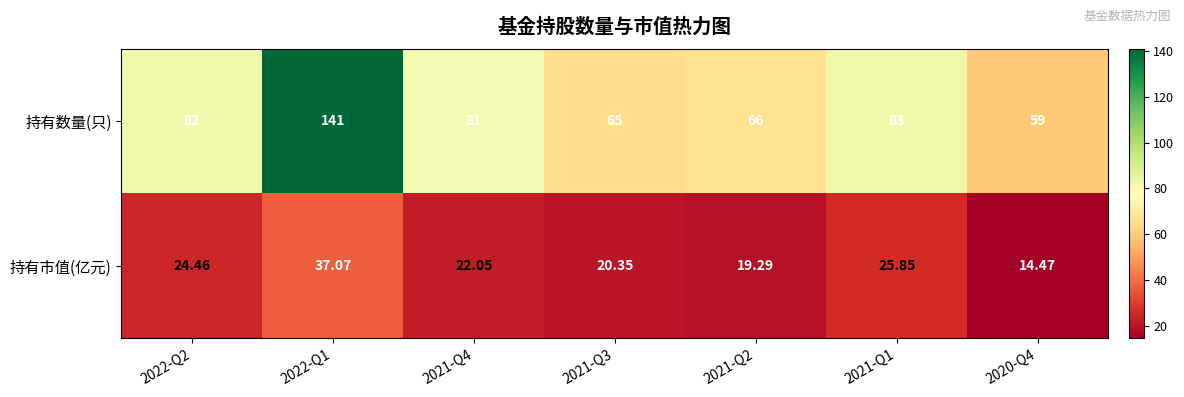

How many distinct data groups are displayed?

2